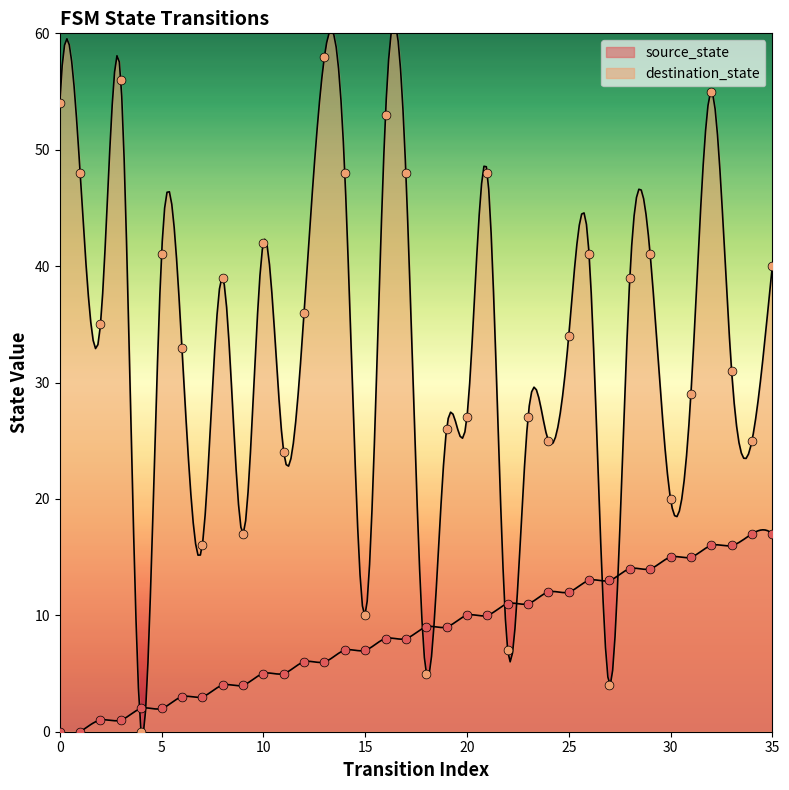

At which category is the sum across all series the highest?

32